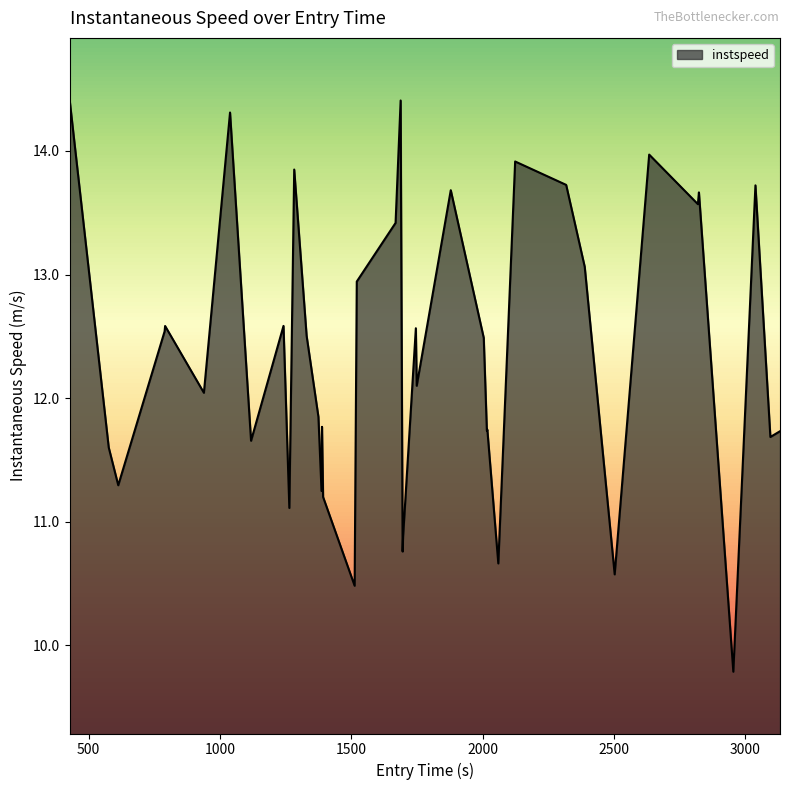

What is the maximum value shown in the chart?

14.4